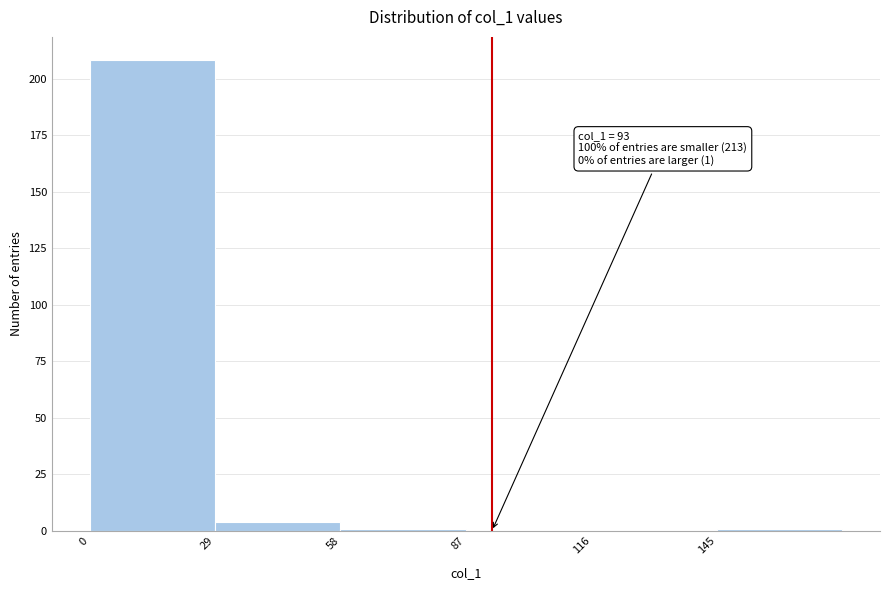

Over which range of the x-axis is the bar tallest?

0 to 29